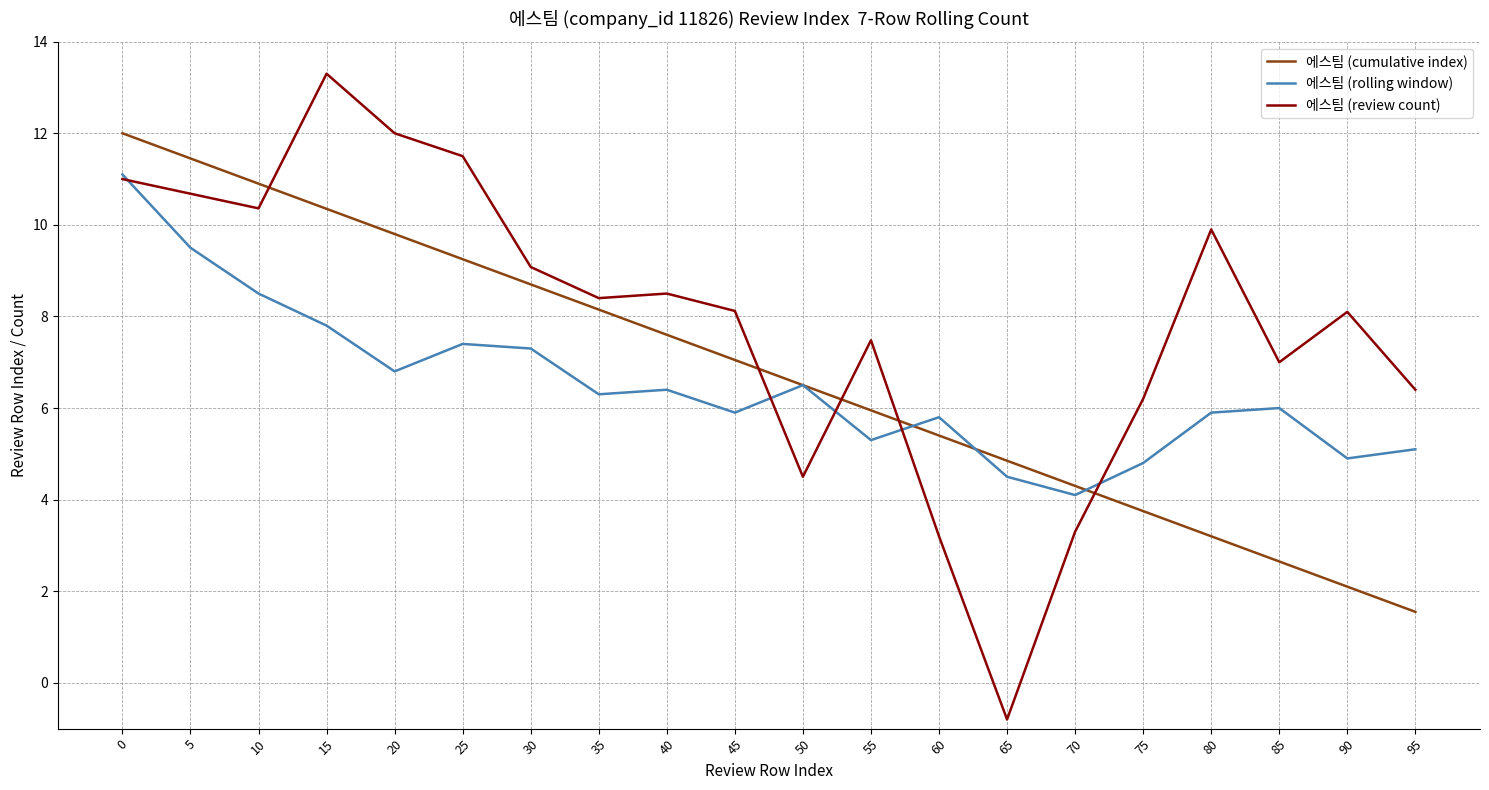

Which series has the largest total across all categories?

에스팀 (review count)